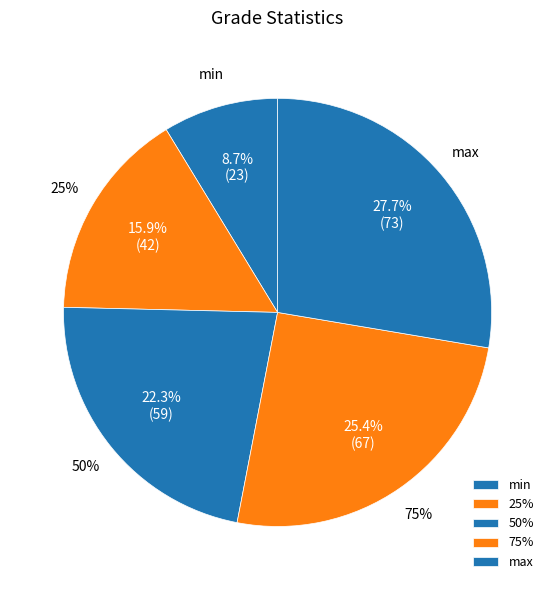

To the nearest percent, what is the difference between the largest and smallest slice percentages?

19%